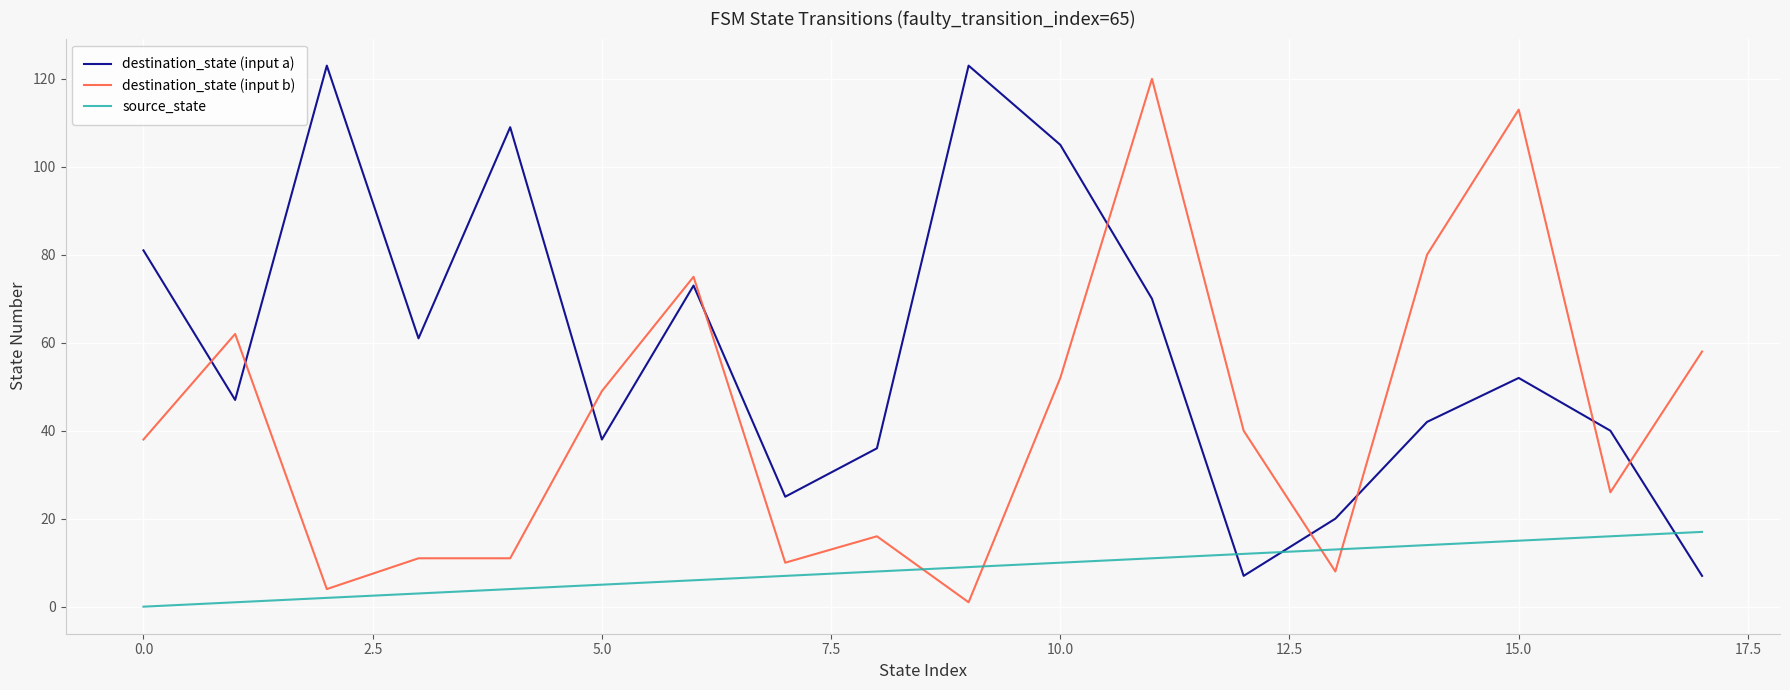

Which series has the largest total across all categories?

destination_state (input a)